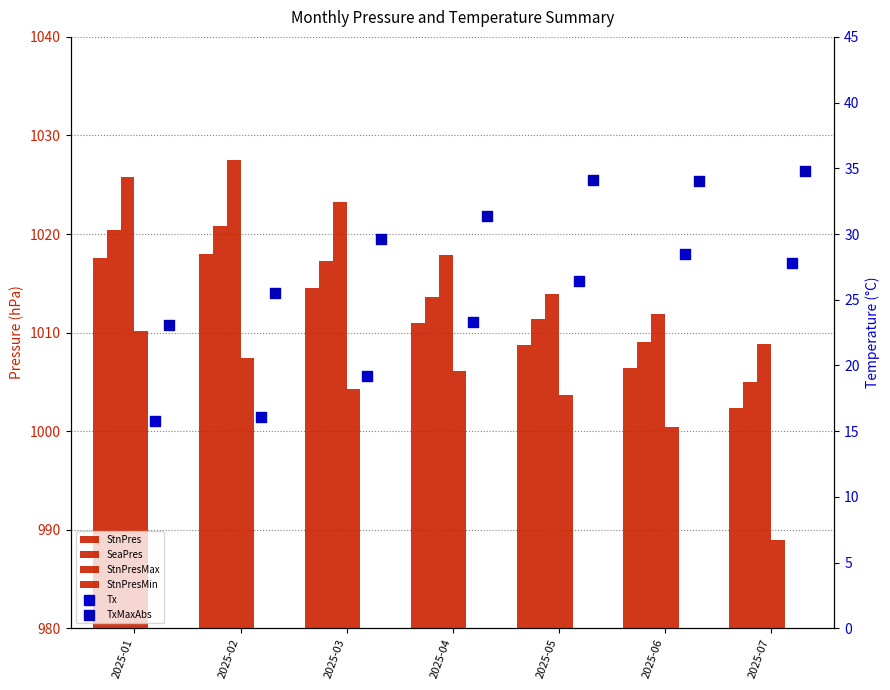

Which series reaches the maximum Y coordinate?

StnPresMax